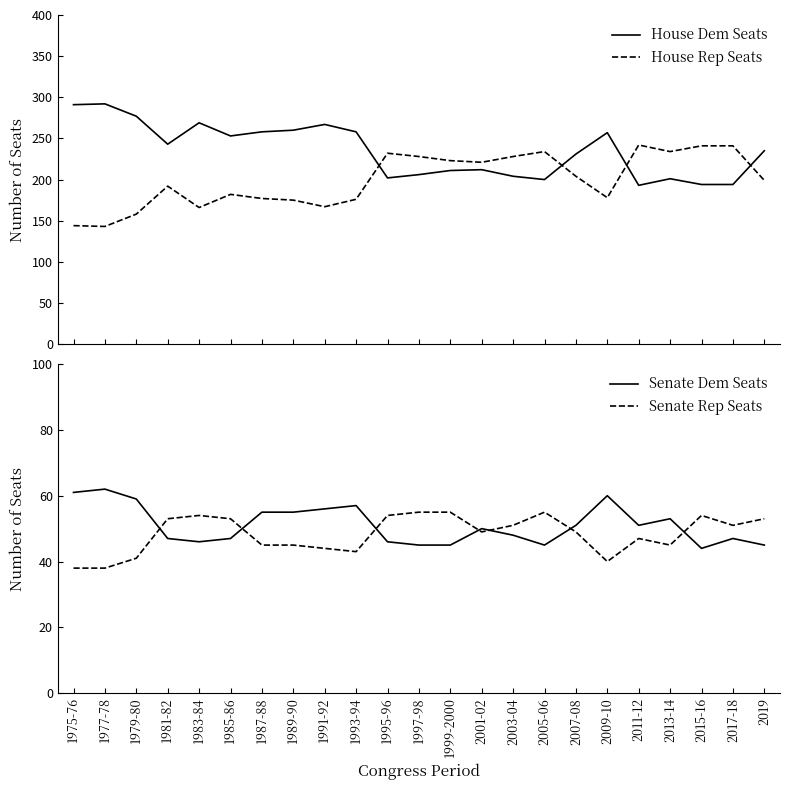

Is it true that House Dem Seats equals 301 at 2013-14?

False